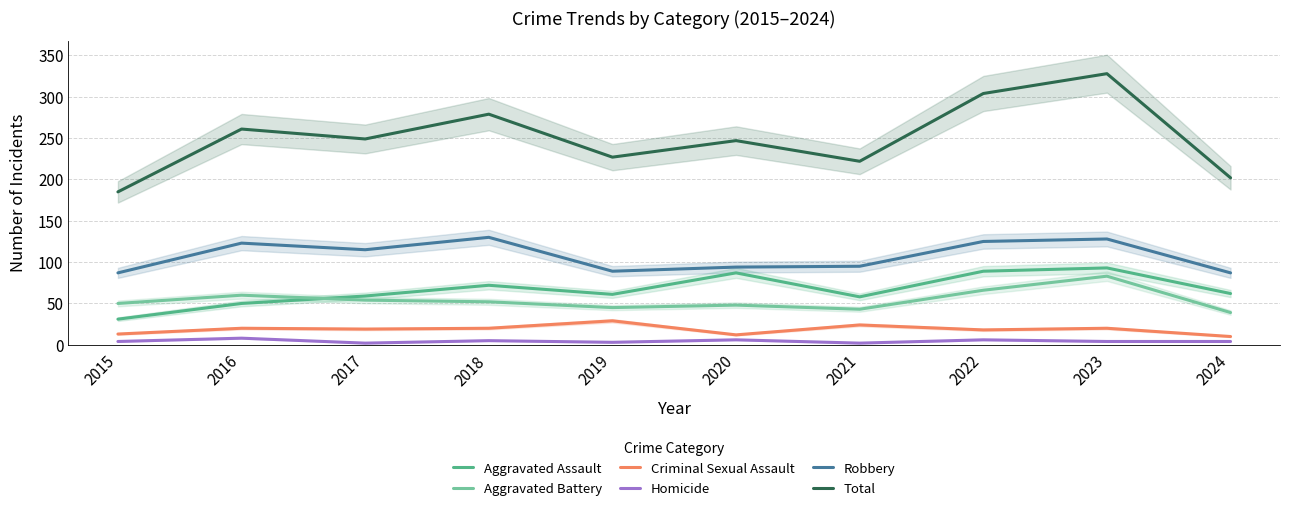

Is this an area chart (filled region under the line)?

No